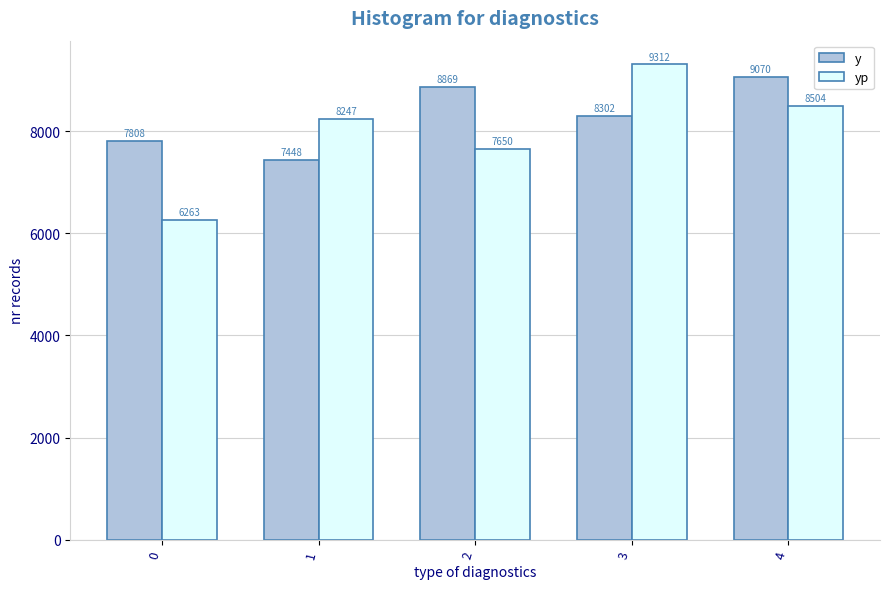

Which category has the highest value in the yp series?

3